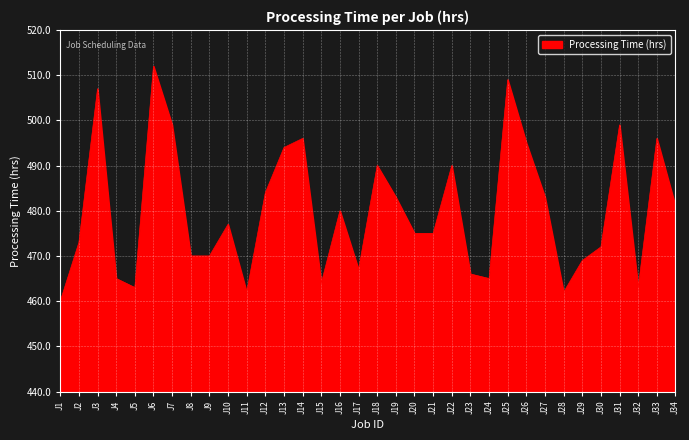

What is the minimum value shown in the chart?

460